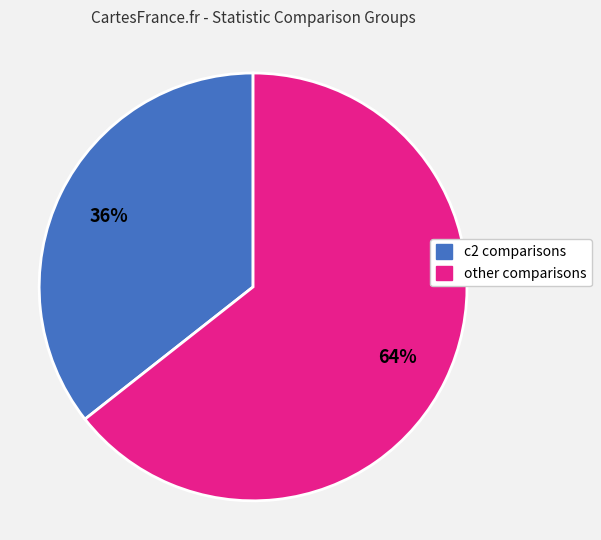

To the nearest percent, what is the average slice percentage?

50%